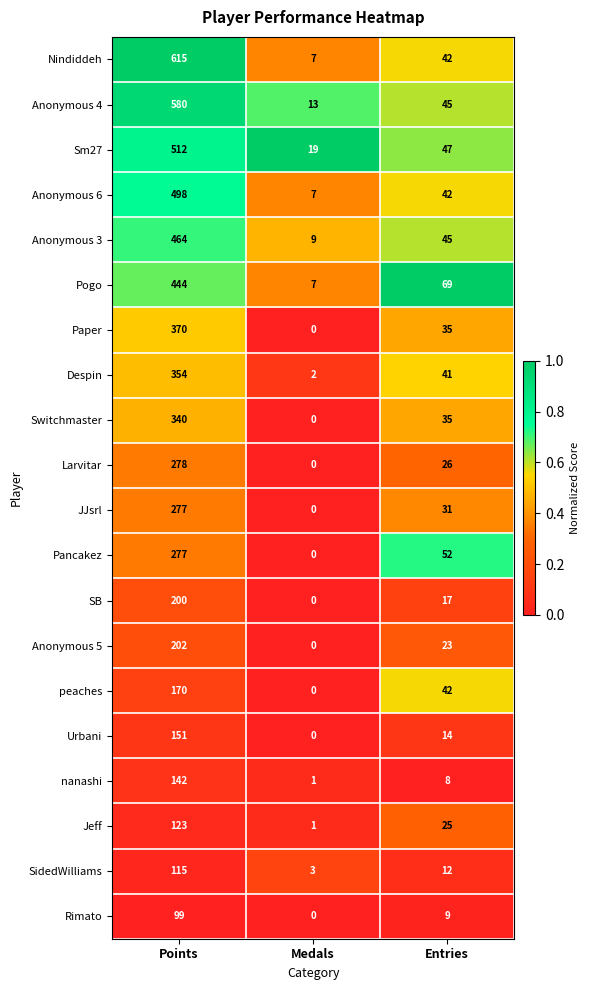

List the labels in order of Rimato value, smallest first.

Medals, Entries, Points